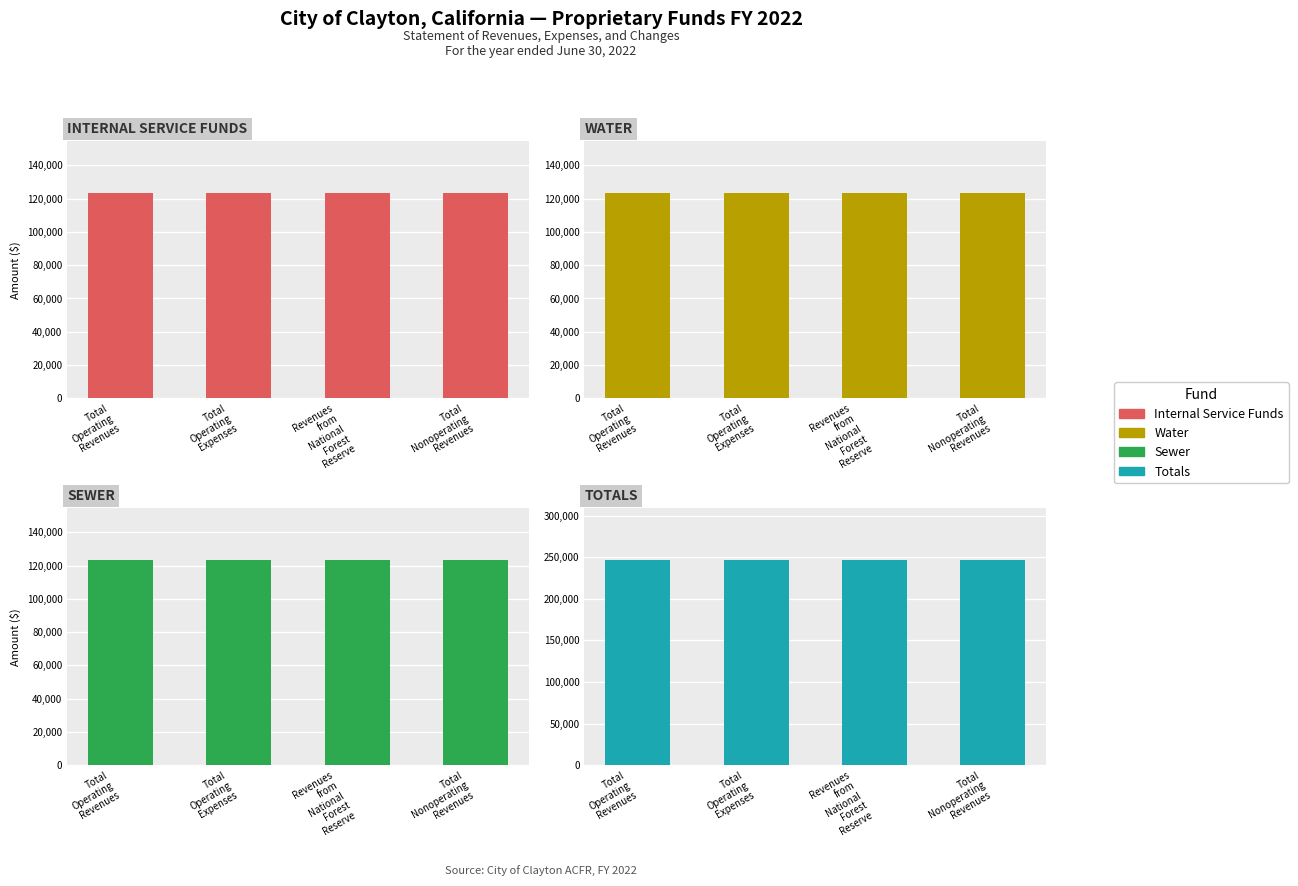

Read the Internal Service Funds value at Revenues
from
National
Forest
Reserve.

123456